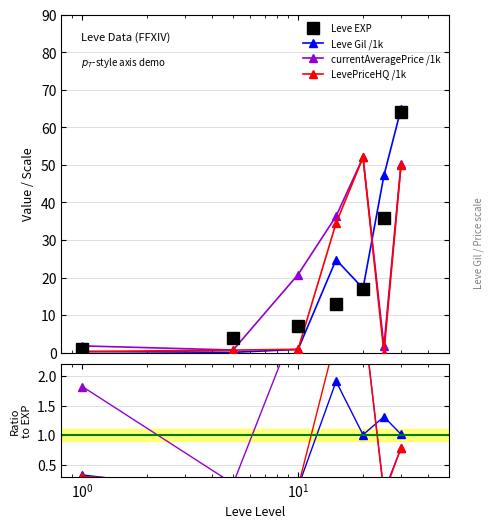

True or false: Leve EXP has more than 2 points higher than both neighbors.

False